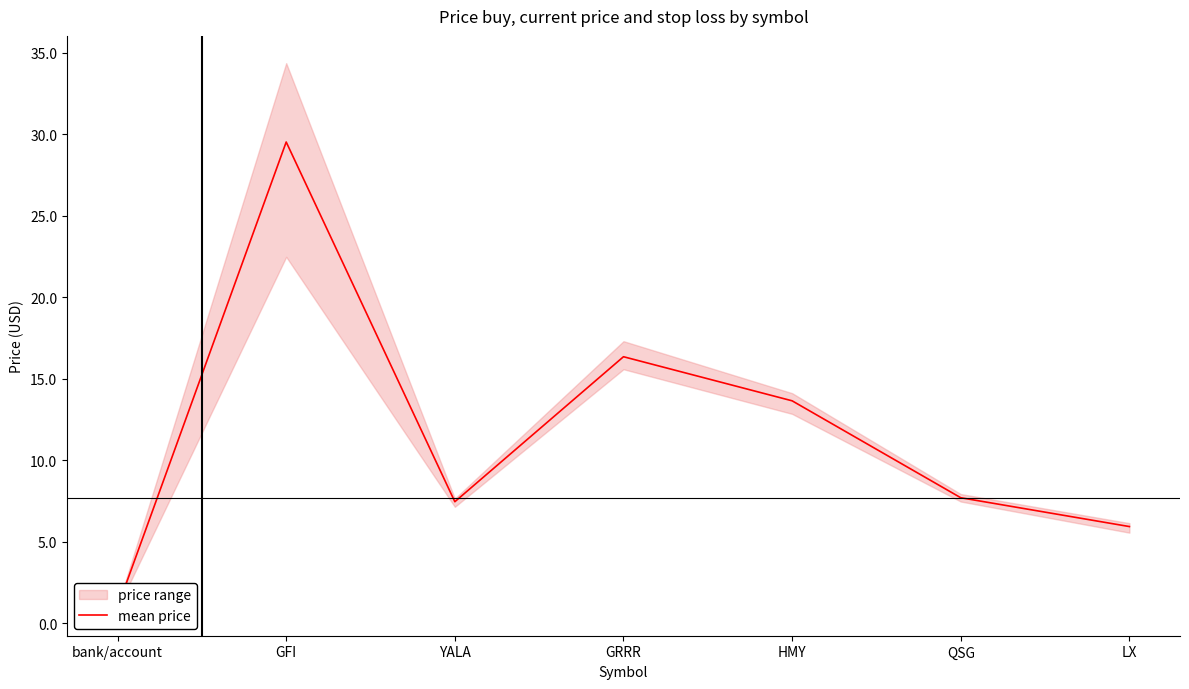

Count the number of values greater than 7.

5